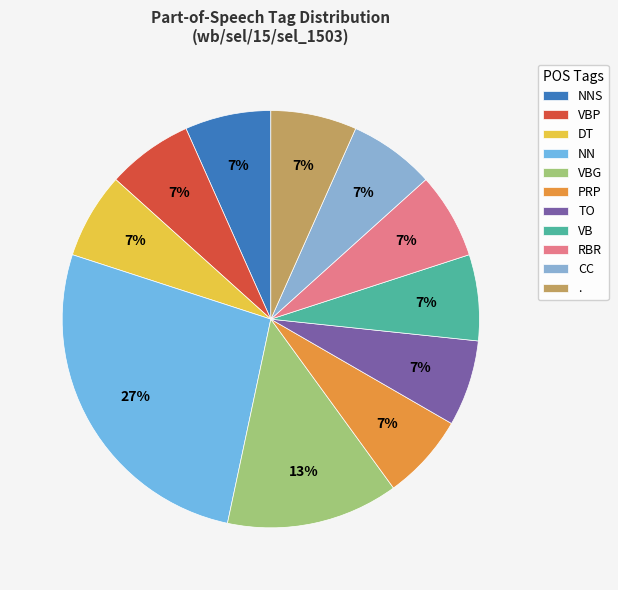

How many slices are in this pie chart?

11